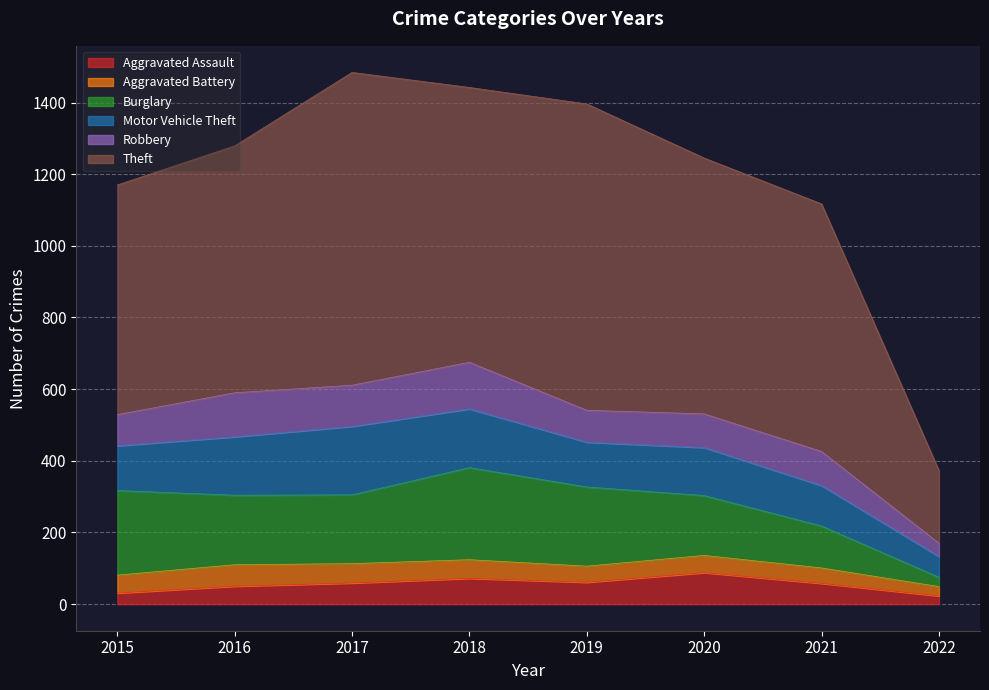

At which category does Aggravated Battery reach its first local peak?

2016